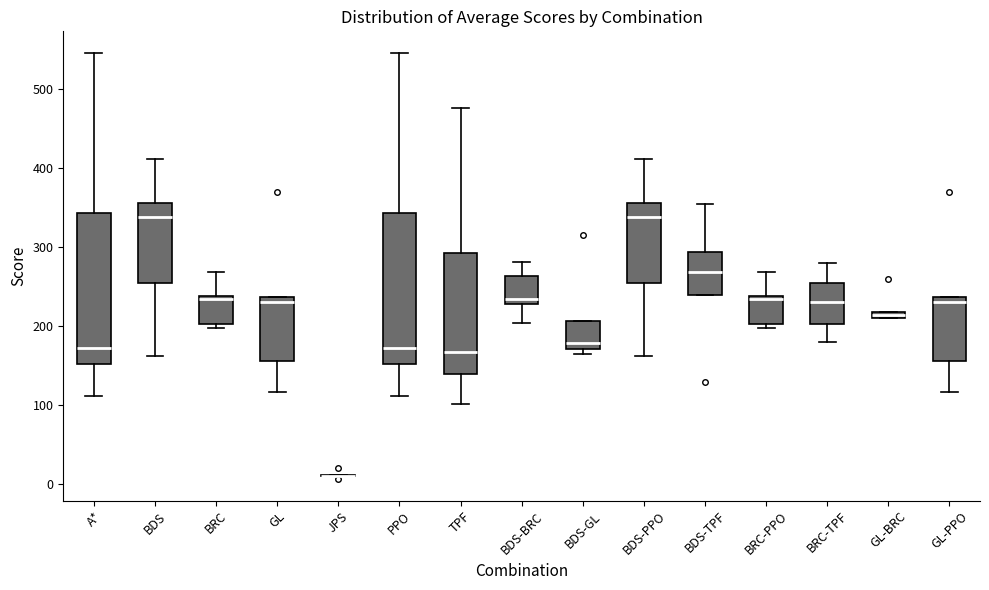

Where is the lower edge of the box for BDS on the y-axis? The values are not printed on the chart, so give them approximately, as read against the axis.

250